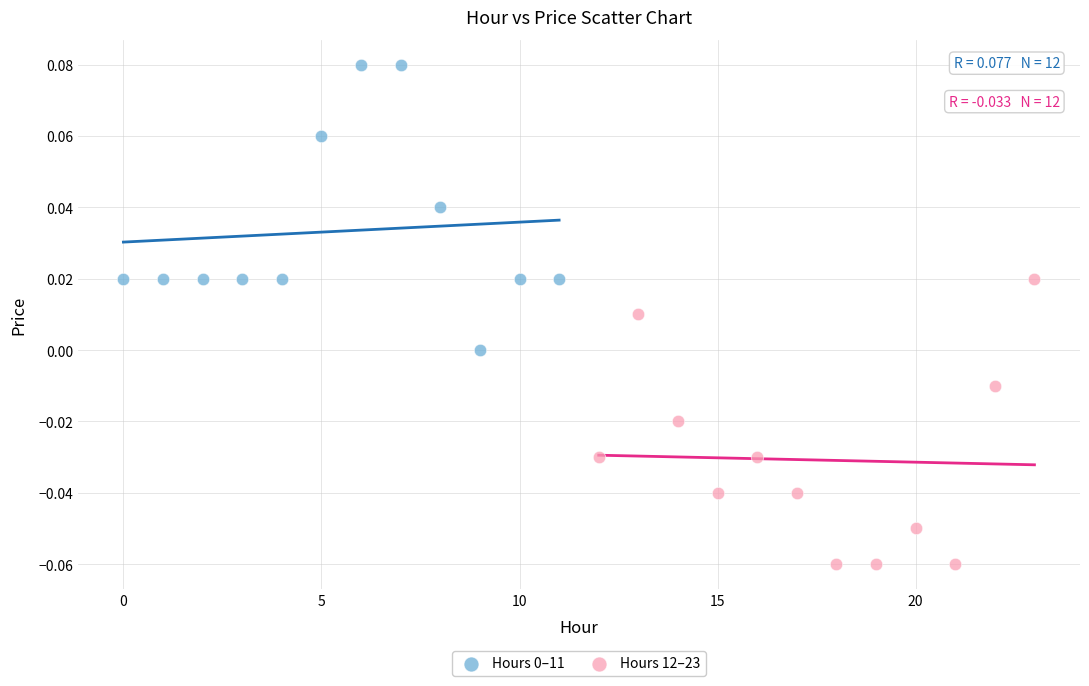

Which series reaches the minimum Y coordinate?

Hours 12–23